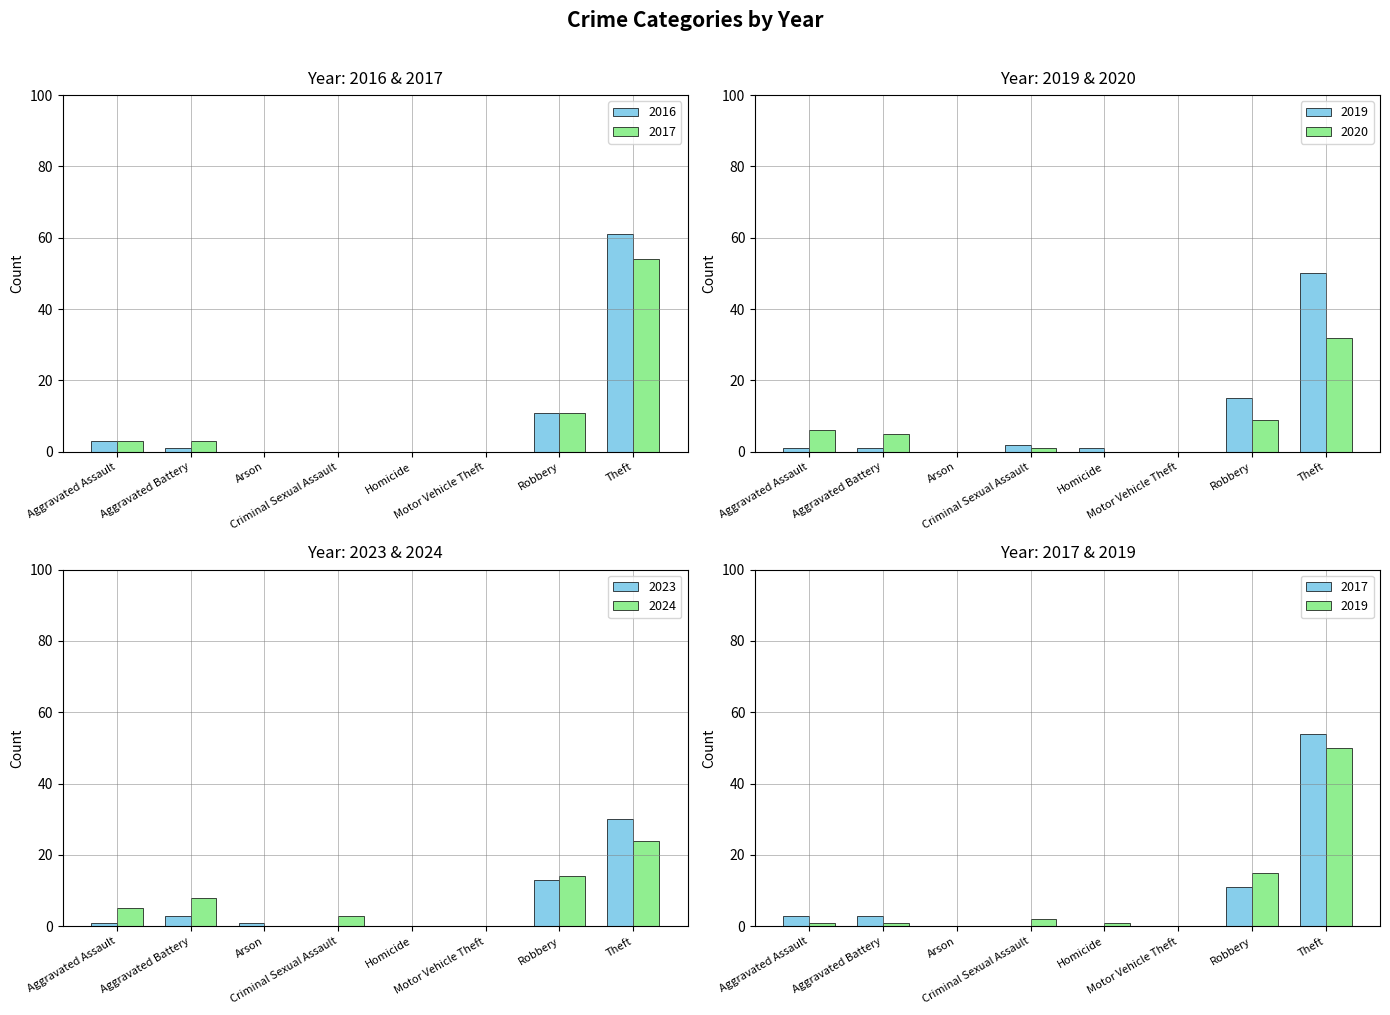

What is the difference between the second highest and minimum values in the 2023 series?

13